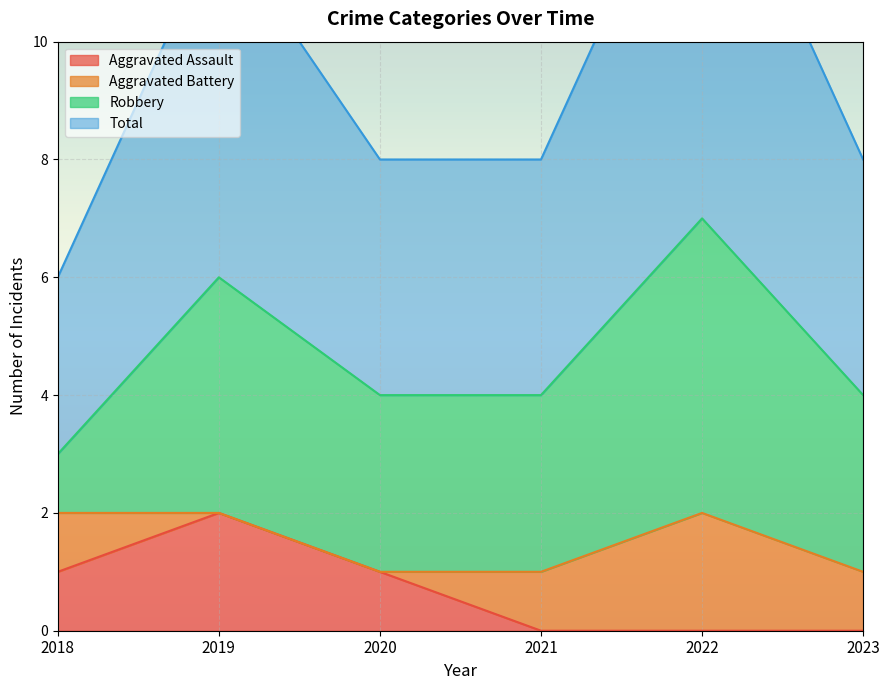

True or false: Aggravated Assault has more than 2 interior local peaks.

False